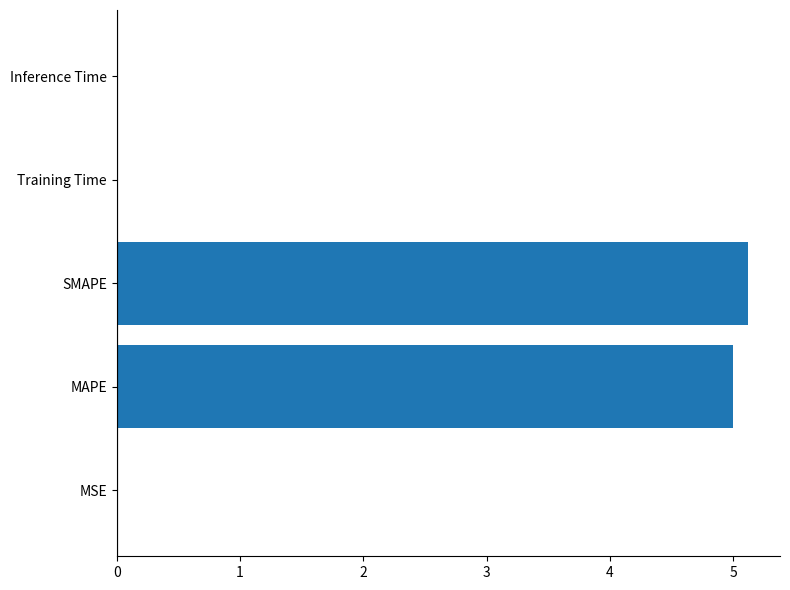

Are the bars grouped side by side (vs. stacked)?

No